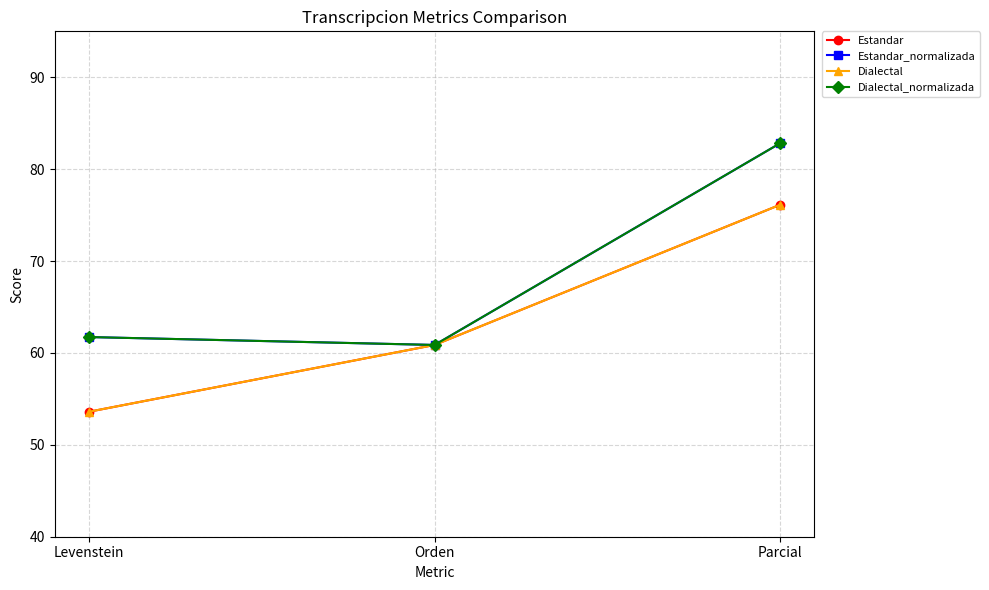

What is the sum of the Estandar_normalizada values at Orden and Levenstein?

122.6